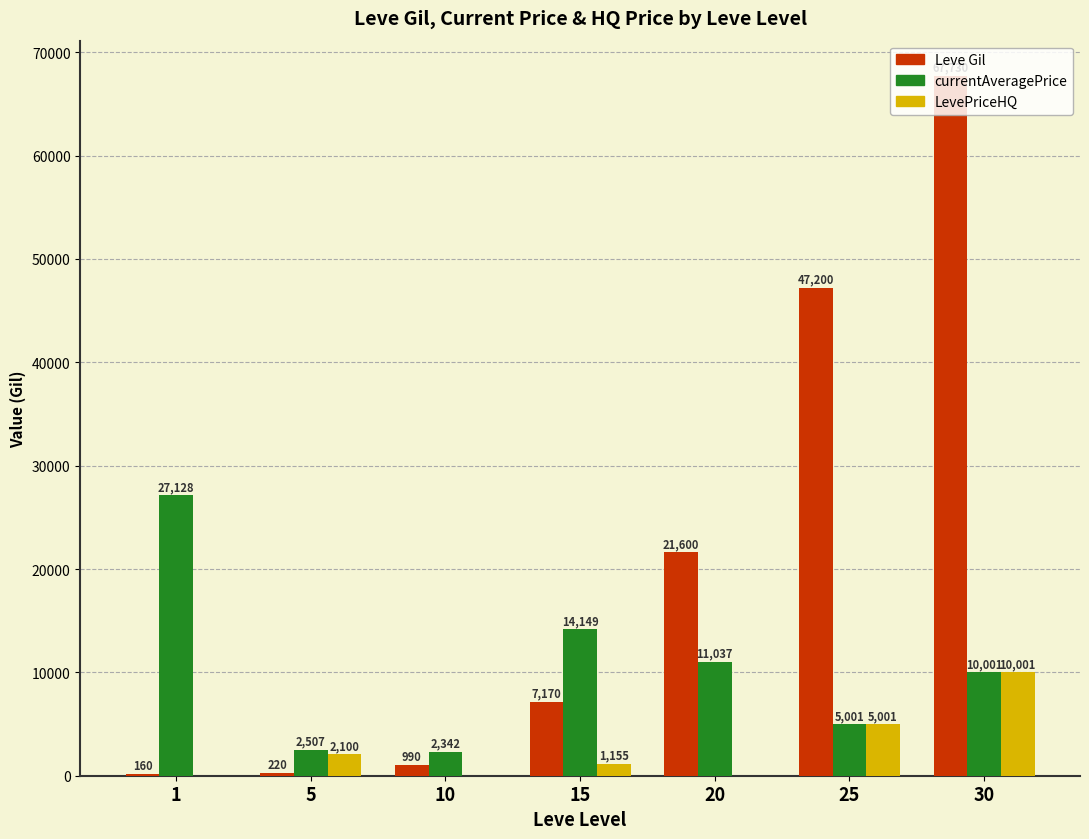

Which series changed the most between 15 and 30?

Leve Gil